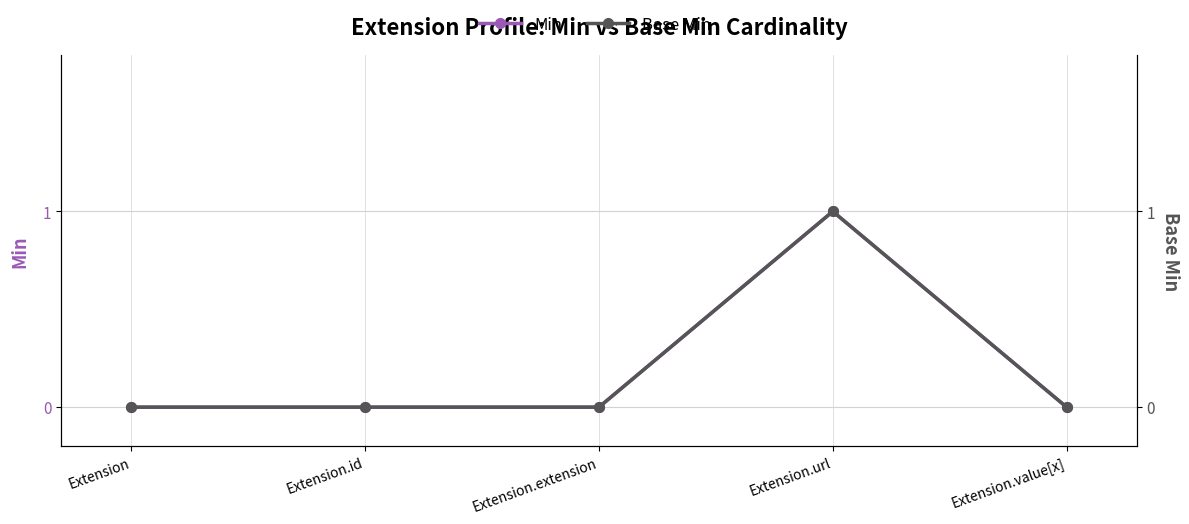

How many values in Min are above zero?

1